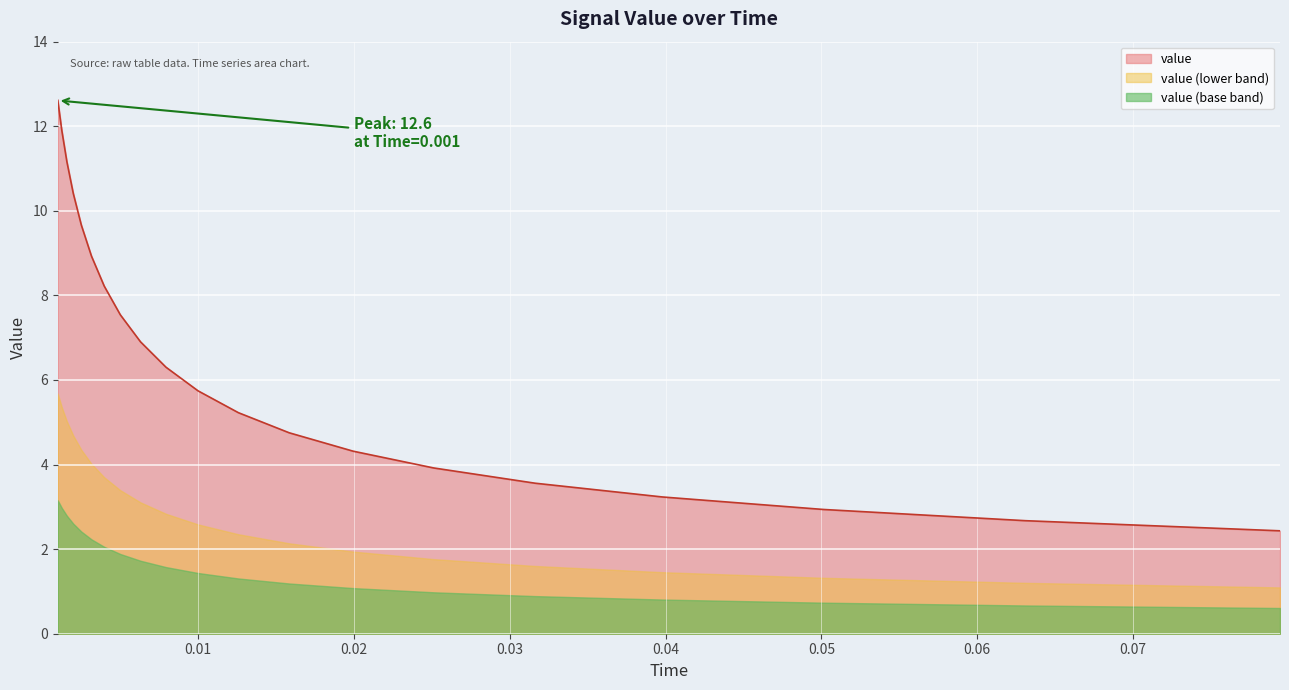

What position from the left is 0.00398107?

7